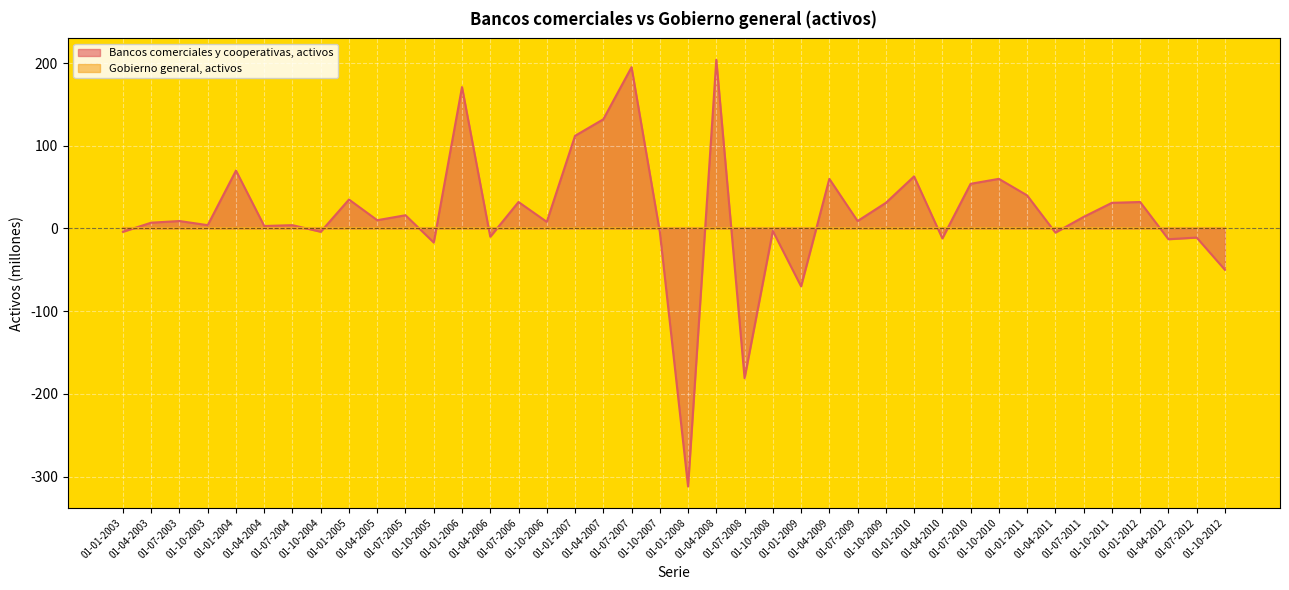

Reading left to right, list all the values displayed in this chart.

01-01-2003=-4	01-04-2003=7	01-07-2003=9	01-10-2003=4	01-01-2004=70	01-04-2004=3	01-07-2004=4	01-10-2004=-4	01-01-2005=35	01-04-2005=10	01-07-2005=16	01-10-2005=-17	01-01-2006=171	01-04-2006=-10	01-07-2006=32	01-10-2006=8	01-01-2007=112	01-04-2007=132	01-07-2007=195	01-10-2007=-4	01-01-2008=-312	01-04-2008=204	01-07-2008=-181	01-10-2008=-3	01-01-2009=-70	01-04-2009=60	01-07-2009=9	01-10-2009=31	01-01-2010=63	01-04-2010=-12	01-07-2010=54	01-10-2010=60	01-01-2011=40	01-04-2011=-5	01-07-2011=14	01-10-2011=31	01-01-2012=32	01-04-2012=-13	01-07-2012=-11	01-10-2012=-50